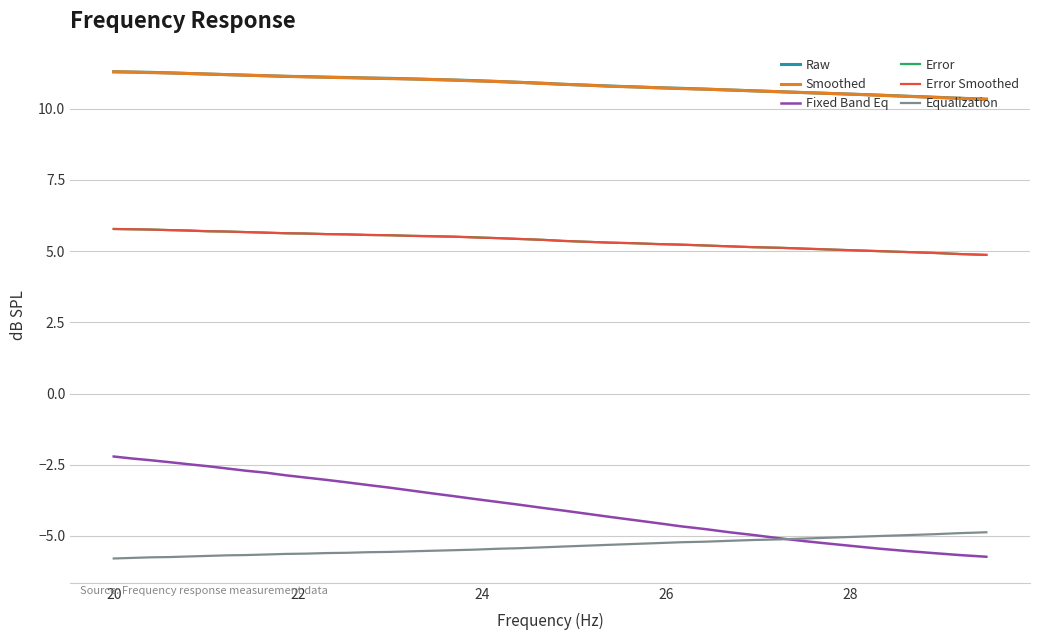

True or false: Error Smoothed and Equalization cross at least once.

False